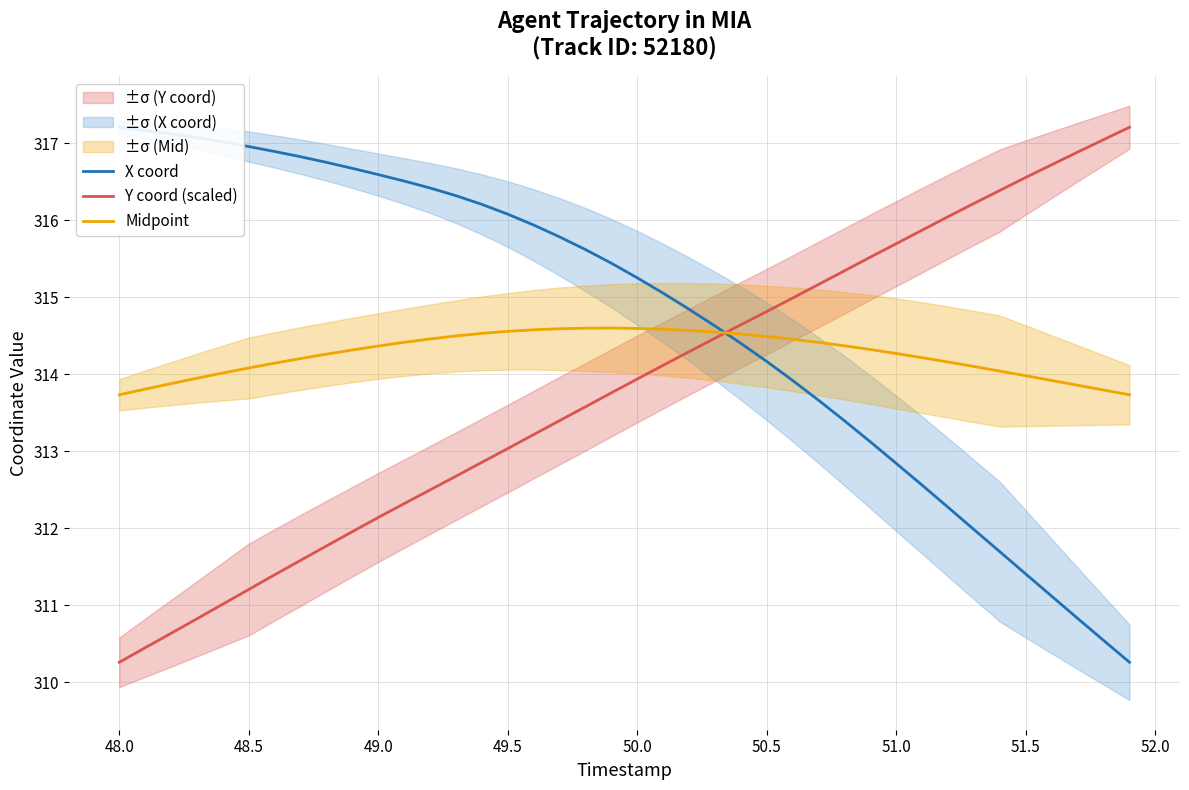

True or false: Midpoint and X coord cross at least once.

True